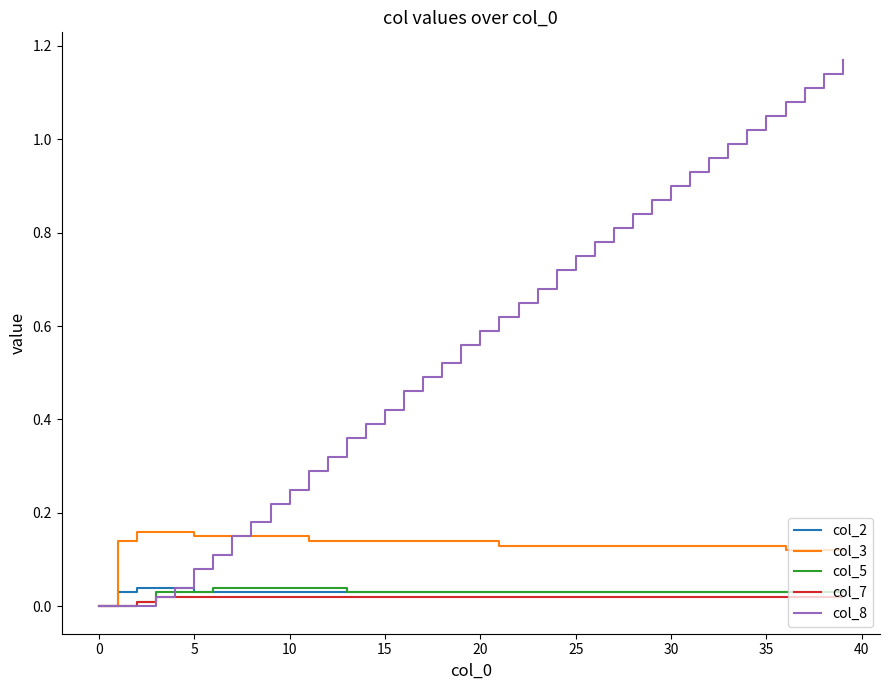

Which series has the largest total across all categories?

col_8